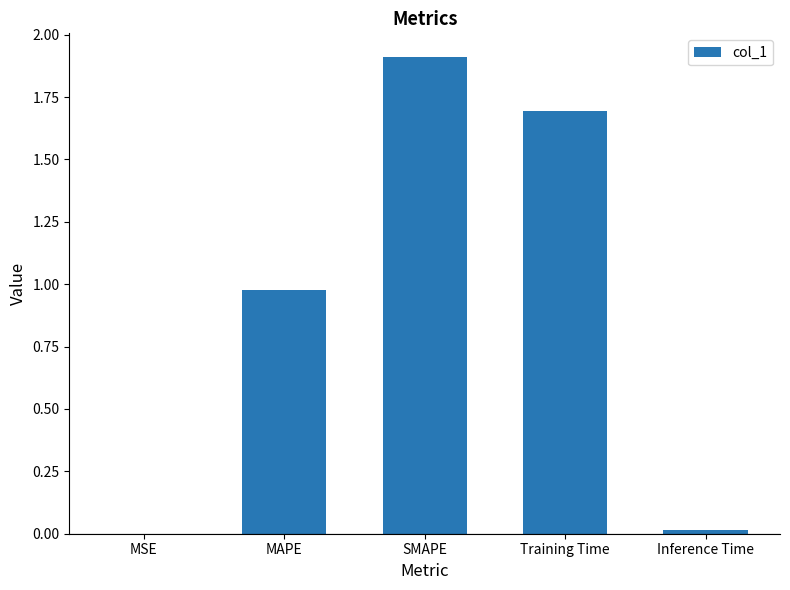

What is the maximum value shown in the chart?

1.9